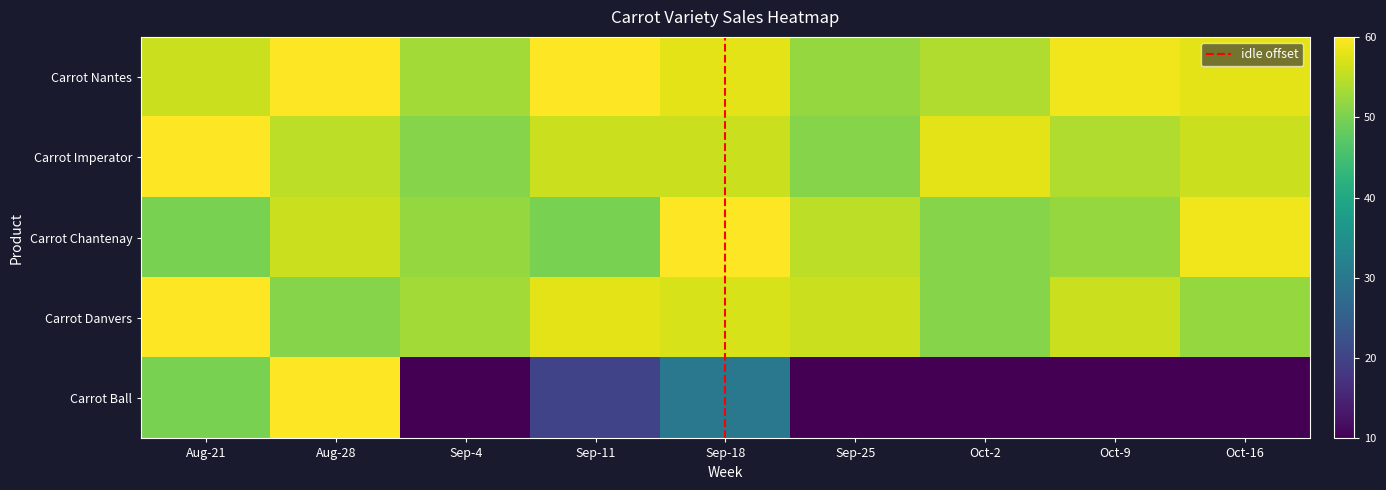

What is the sum of all Carrot Ball values?

210